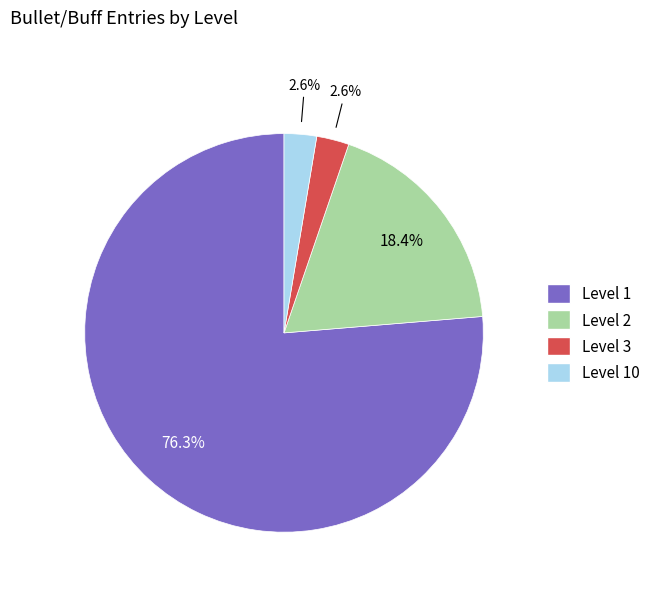

Is there any slice that represents more than half of the pie?

Yes